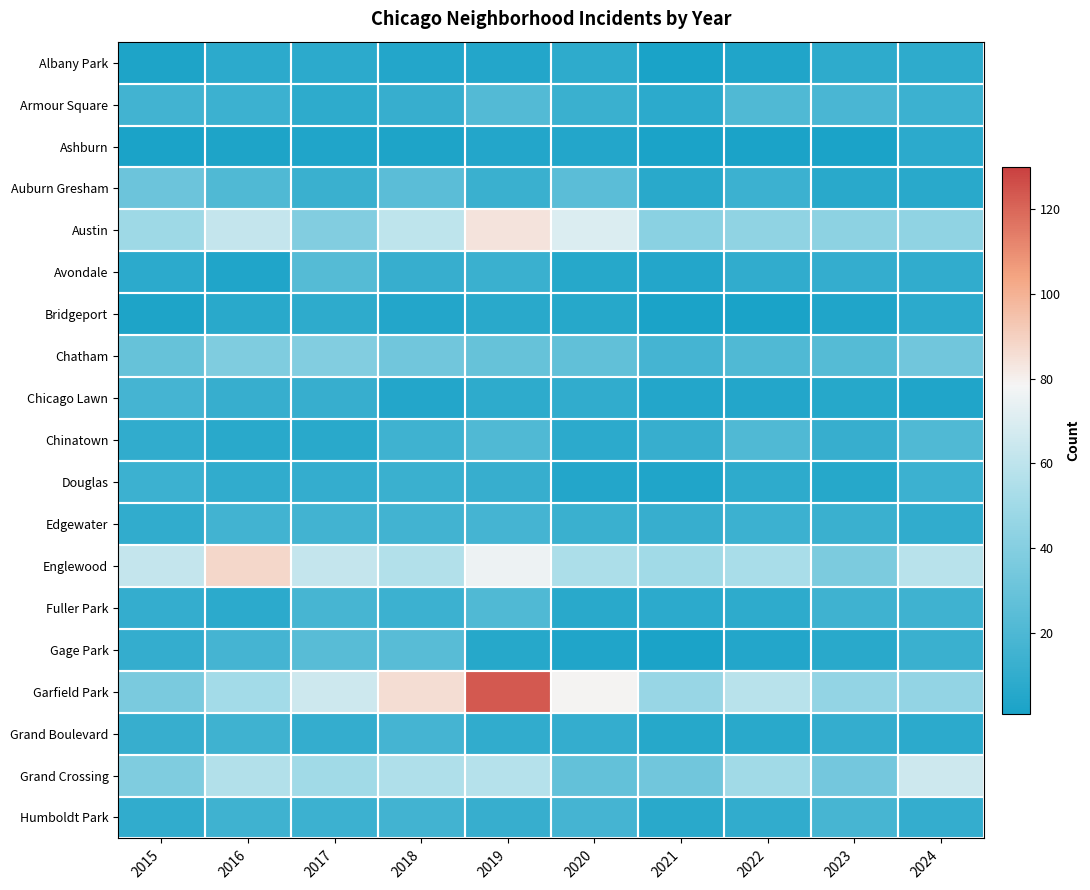

Rank the series at 2017 from highest to lowest value.

Garfield Park, Englewood, Grand Crossing, Austin, Chatham, Gage Park, Avondale, Fuller Park, Edgewater, Humboldt Park, Auburn Gresham, Chicago Lawn, Douglas, Grand Boulevard, Armour Square, Bridgeport, Albany Park, Chinatown, Ashburn